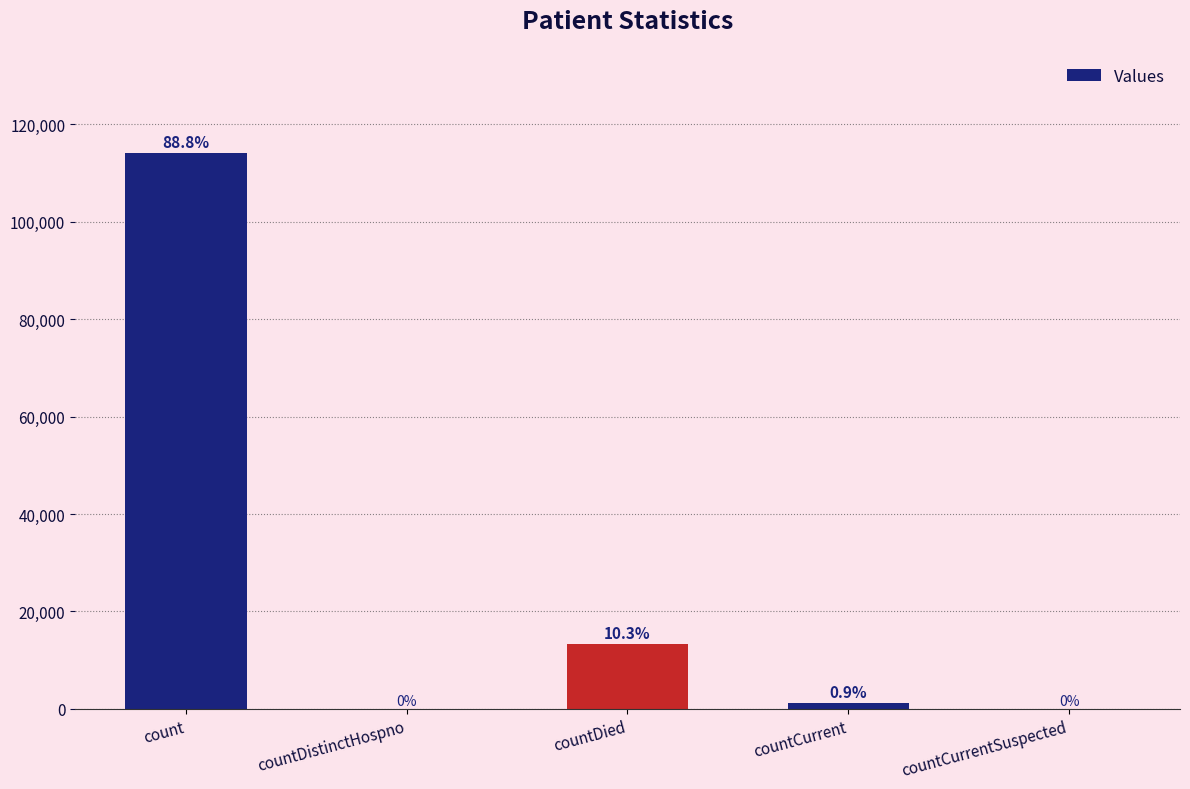

Are the bars horizontal?

No